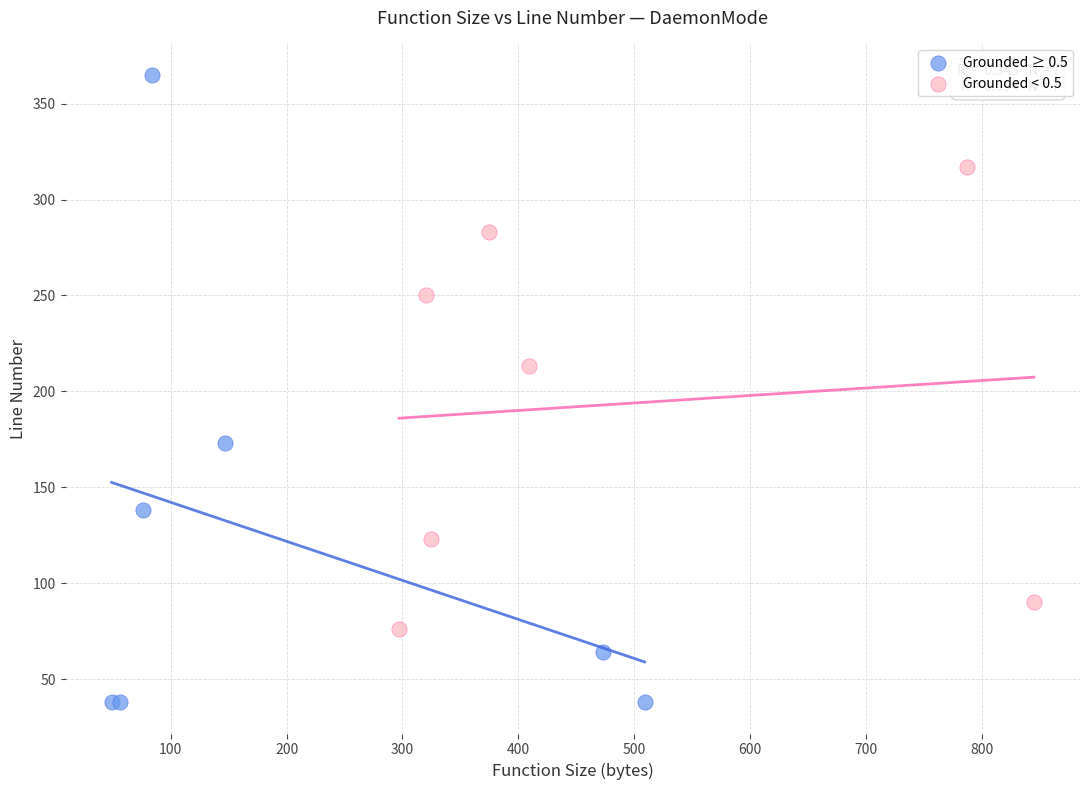

Which series contains the lowest Y value?

Grounded ≥ 0.5